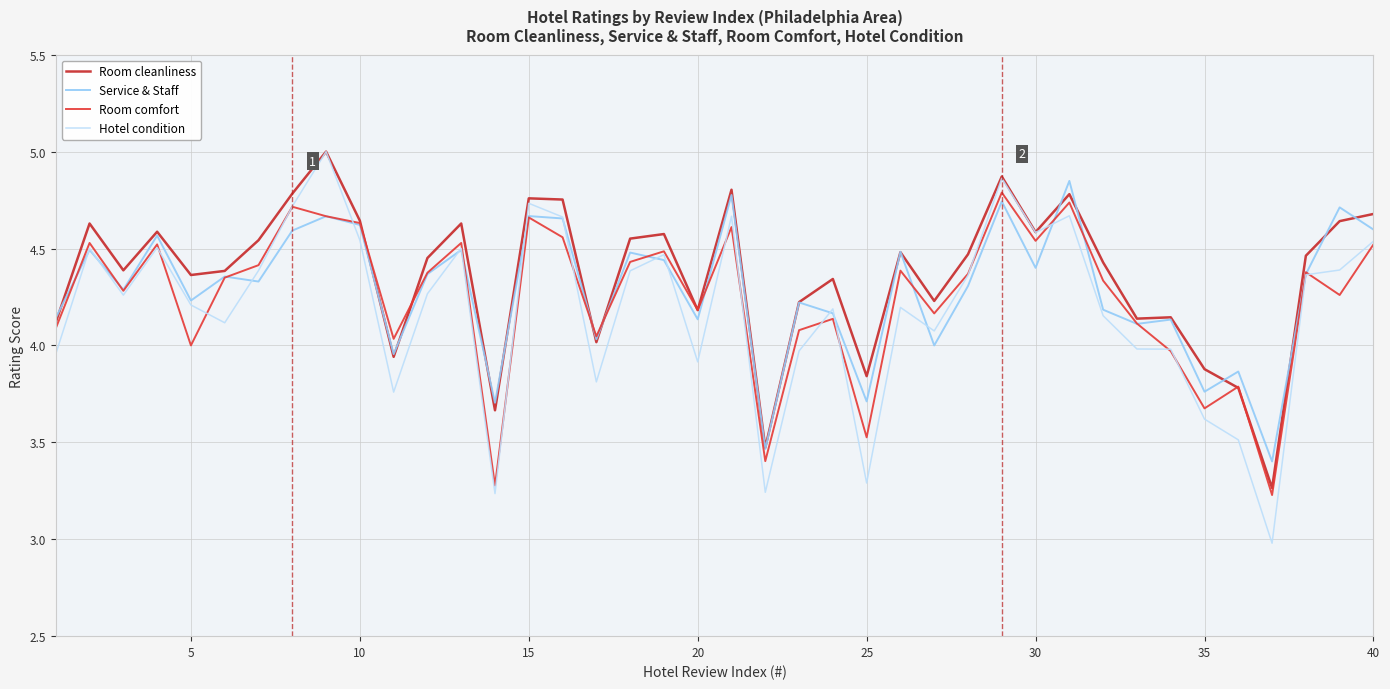

What is the lowest value of the Room cleanliness series?

3.3